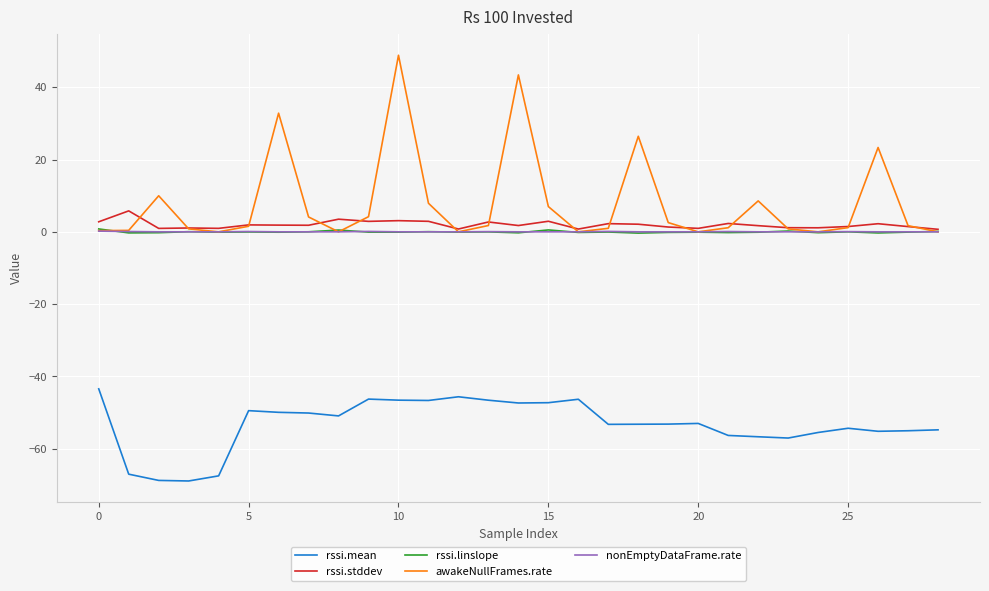

What is the minimum value shown in the chart?

-68.9